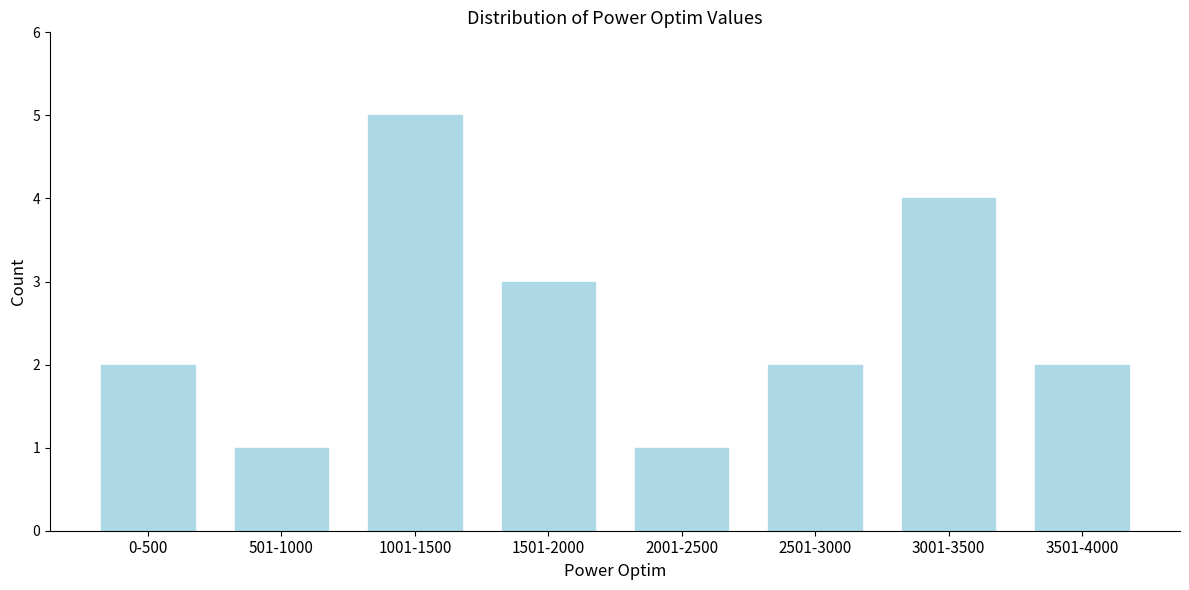

Reading left to right, extract all data points from this chart.

0-500=2	501-1000=1	1001-1500=5	1501-2000=3	2001-2500=1	2501-3000=2	3001-3500=4	3501-4000=2